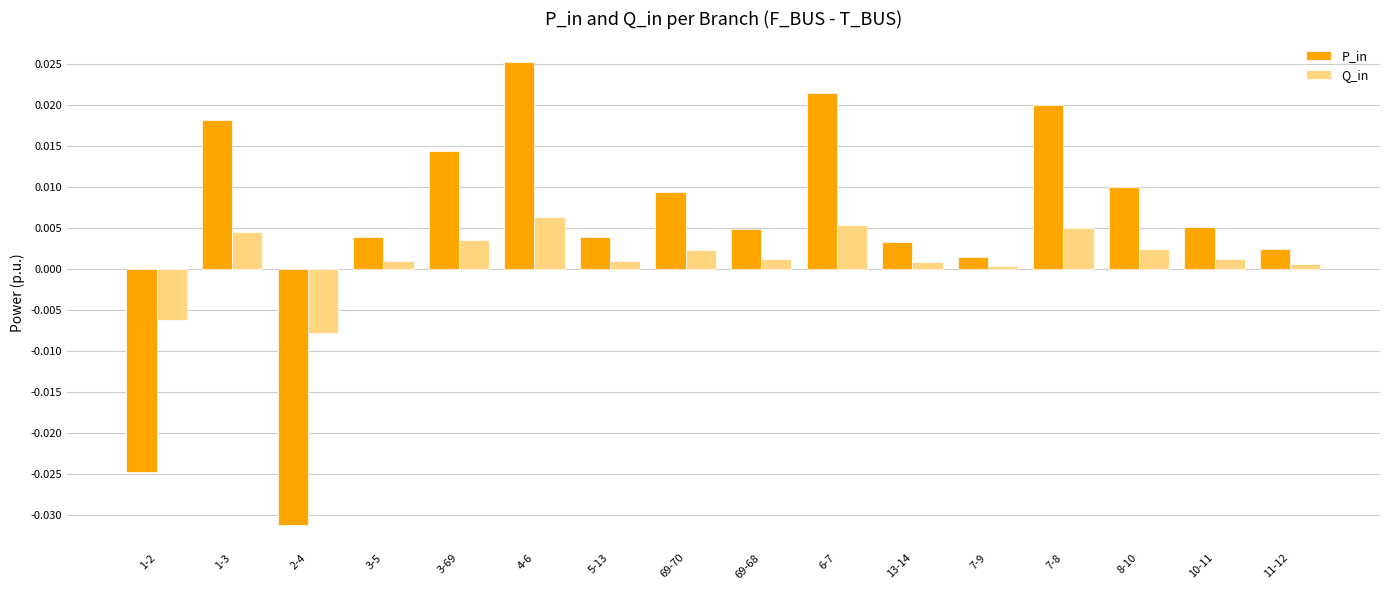

The Q_in series shows 0.0 at 1-3. True or false?

True